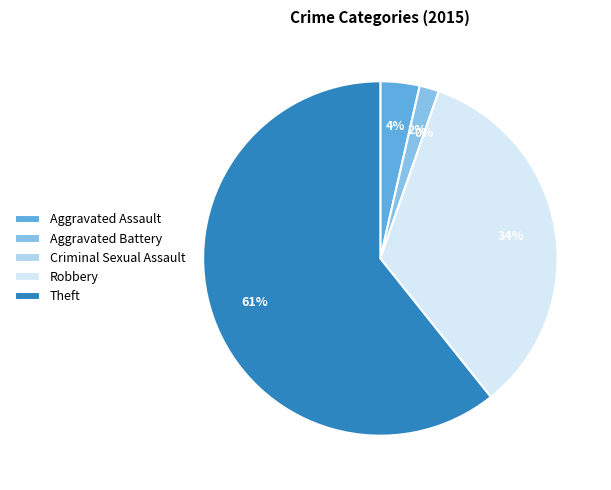

The Aggravated Battery slice represents 9% of the pie. True or false?

False